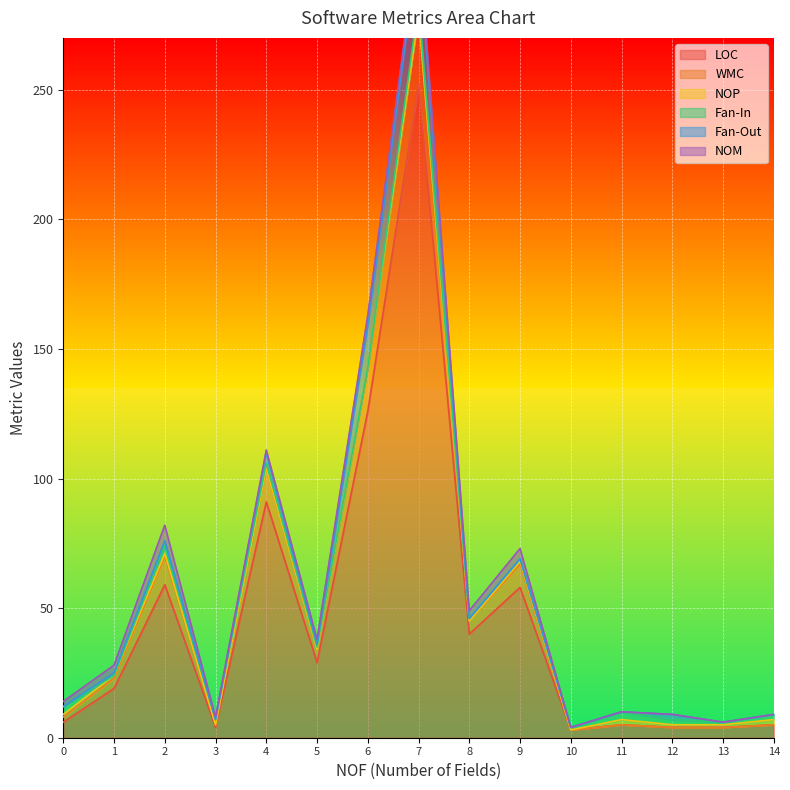

How many values in NOM are above zero?

10